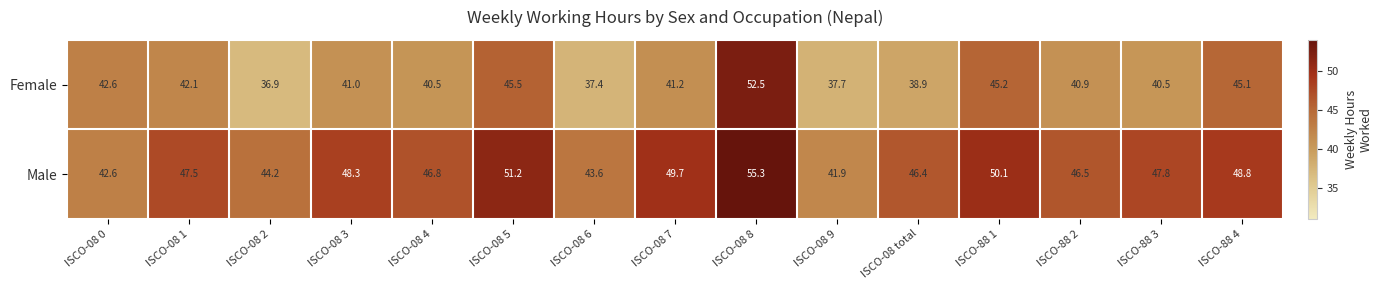

Reading left to right, transcribe all the data shown in this chart.

Female: ISCO-08 0=42.6	ISCO-08 1=42.1	ISCO-08 2=36.9	ISCO-08 3=41.0	ISCO-08 4=40.5	ISCO-08 5=45.5	ISCO-08 6=37.4	ISCO-08 7=41.2	ISCO-08 8=52.5	ISCO-08 9=37.7	ISCO-08 total=38.9	ISCO-88 1=45.2	ISCO-88 2=40.9	ISCO-88 3=40.5	ISCO-88 4=45.1
Male: ISCO-08 0=42.6	ISCO-08 1=47.5	ISCO-08 2=44.2	ISCO-08 3=48.3	ISCO-08 4=46.8	ISCO-08 5=51.2	ISCO-08 6=43.6	ISCO-08 7=49.7	ISCO-08 8=55.3	ISCO-08 9=41.9	ISCO-08 total=46.4	ISCO-88 1=50.1	ISCO-88 2=46.5	ISCO-88 3=47.8	ISCO-88 4=48.8